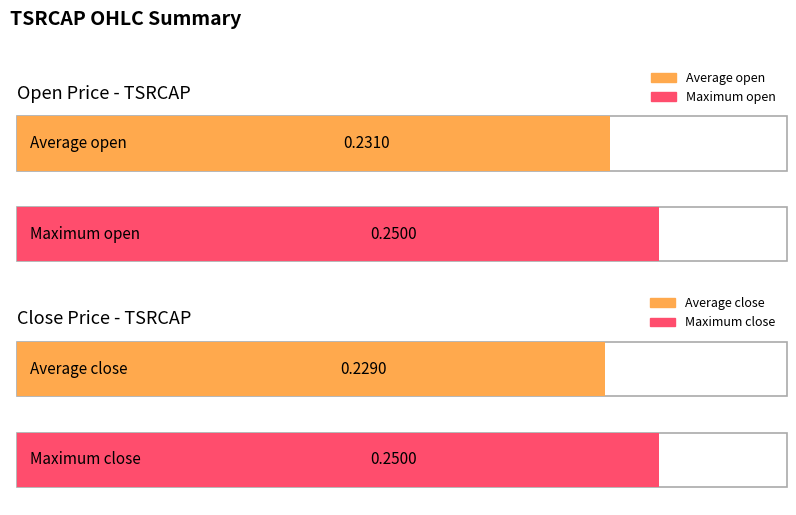

What is the average value of the open series?

0.2